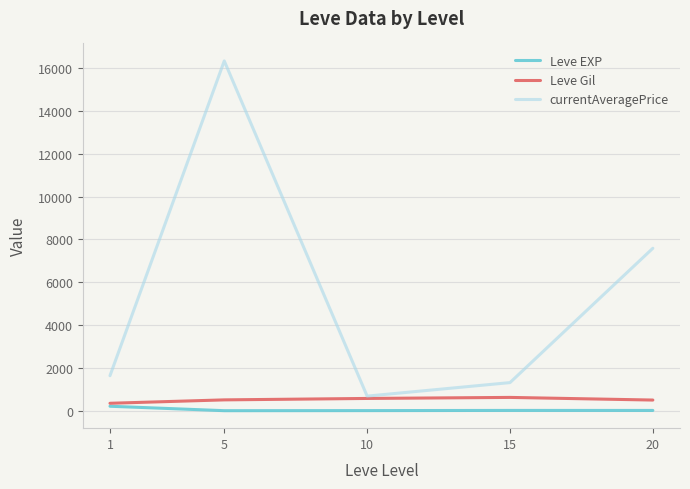

True or false: currentAveragePrice has a value of 26816.1 at 5.

False